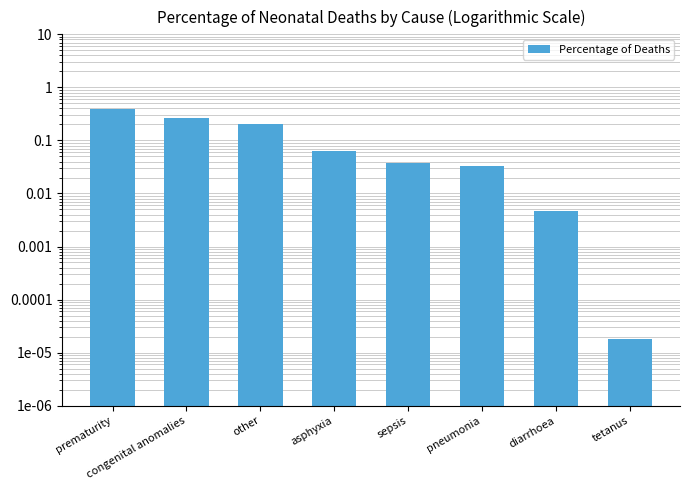

List the labels in order of value, largest first.

prematurity, congenital anomalies, other, asphyxia, sepsis, pneumonia, diarrhoea, tetanus